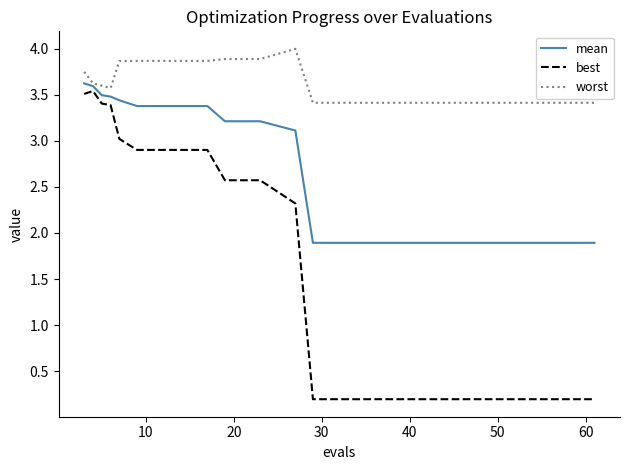

How many lines are shown in the chart?

3